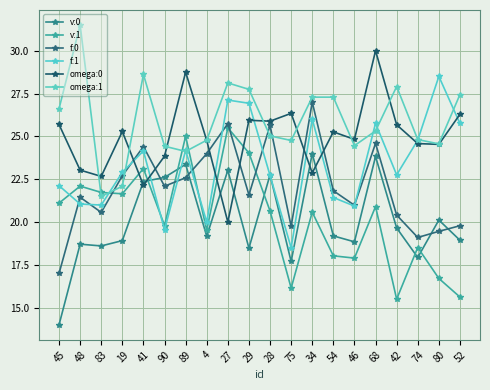

Rank the series at 4 from lowest to highest value.

v:0, v:1, f:1, f:0, omega:0, omega:1